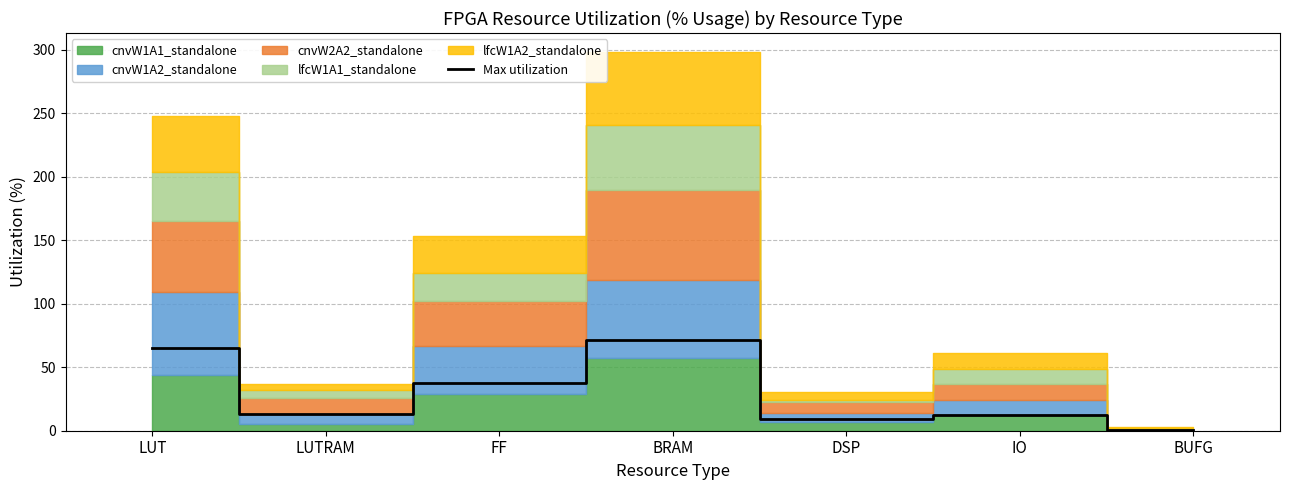

Reading left to right, list all the values displayed in this chart.

64.9	12.9	37.8	71.5	8.9	12.2	0.5